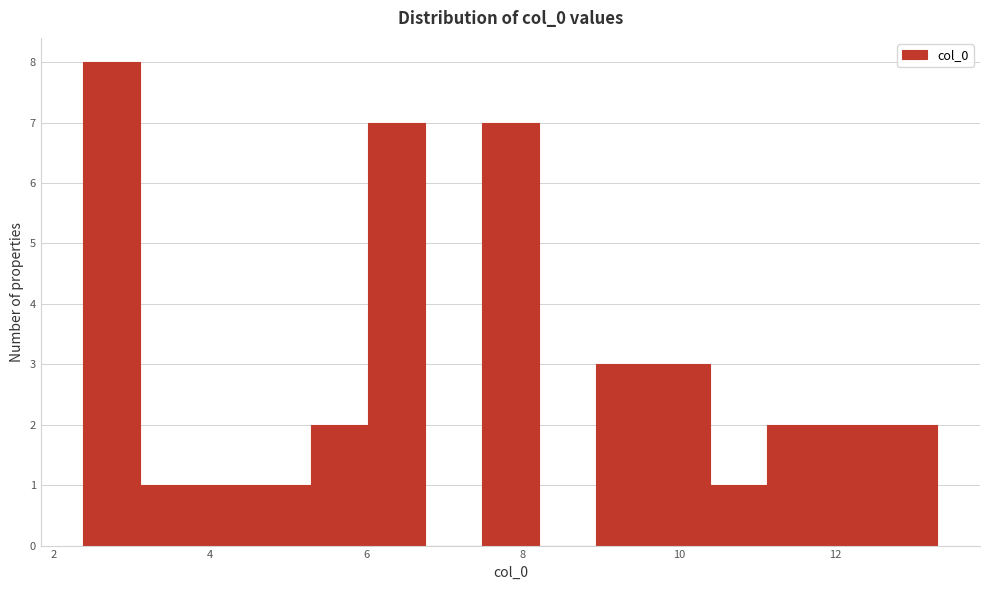

Read against the x-axis, roughly where is the centre of the tallest bar?

2.8